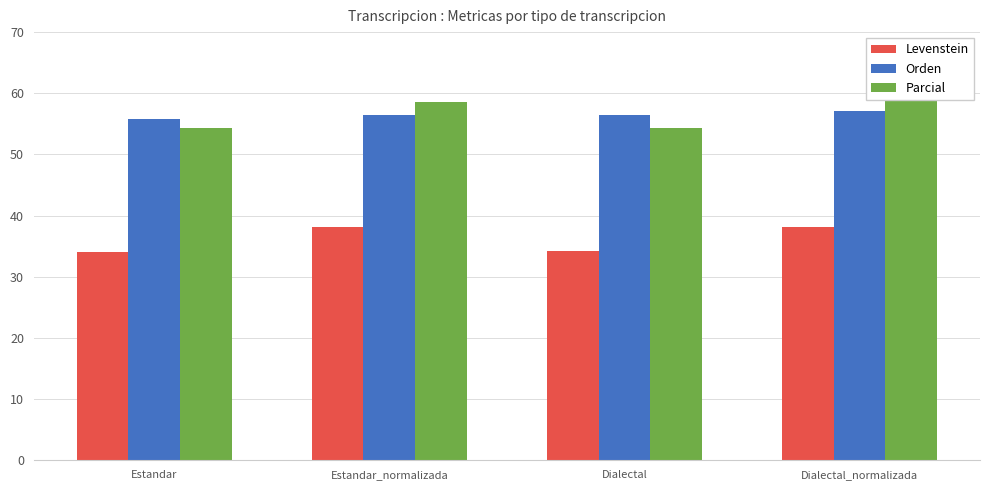

What value does the Levenstein series have at Estandar_normalizada?

38.1